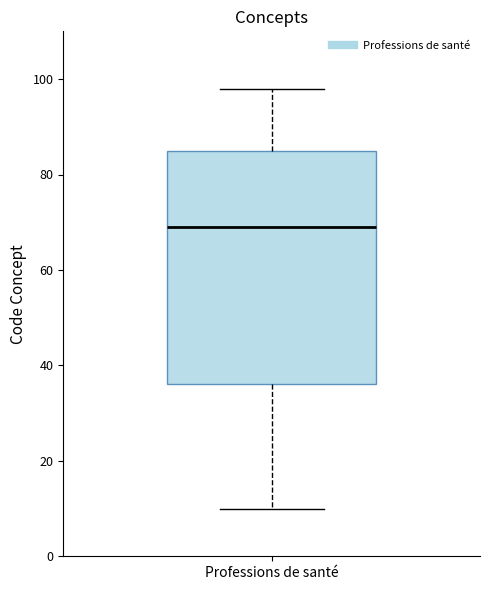

Read this box plot against the y-axis: the position of the median line, the range covered by the box, and the ends of both whiskers. The values are not printed on the chart, so give them approximately, as read against the axis.

median 70, box 36 to 86, whiskers 10 to 98